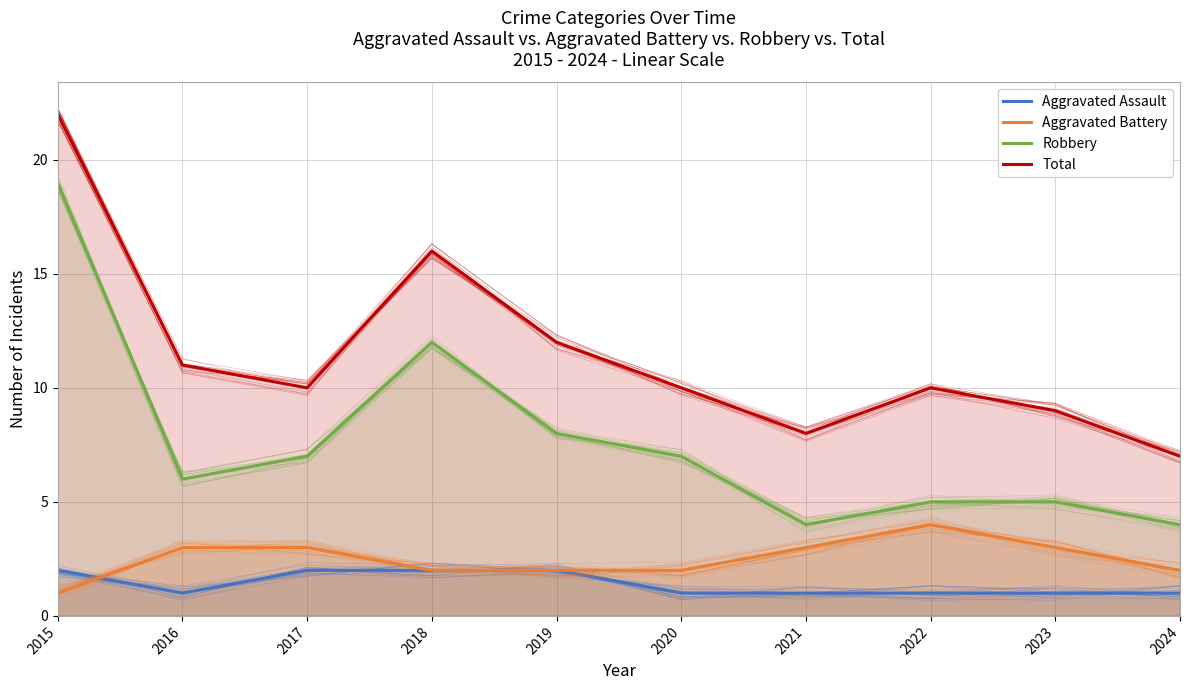

What is the difference between the maximum and minimum values in the Aggravated Assault series?

1